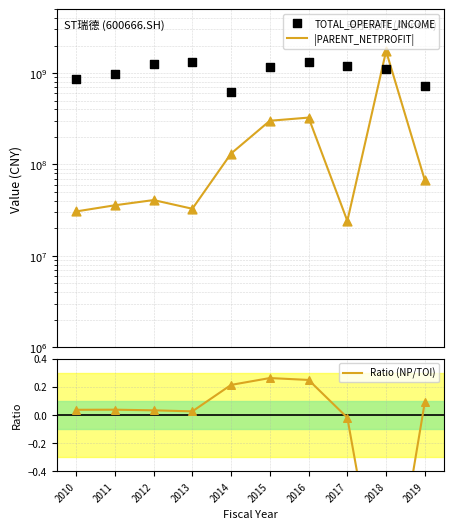

Which series reaches the maximum Y coordinate?

|PARENT_NETPROFIT|